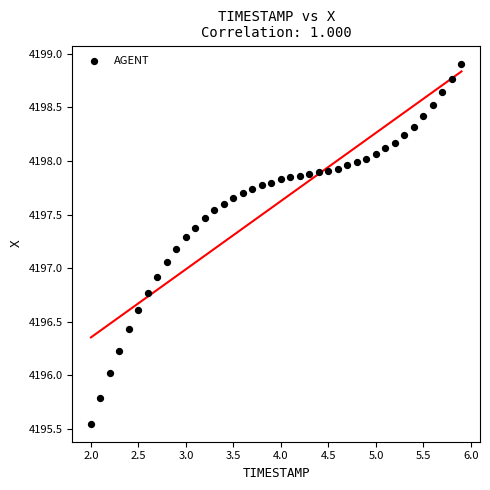

What is the range of Y values (max minus min)?

3.4